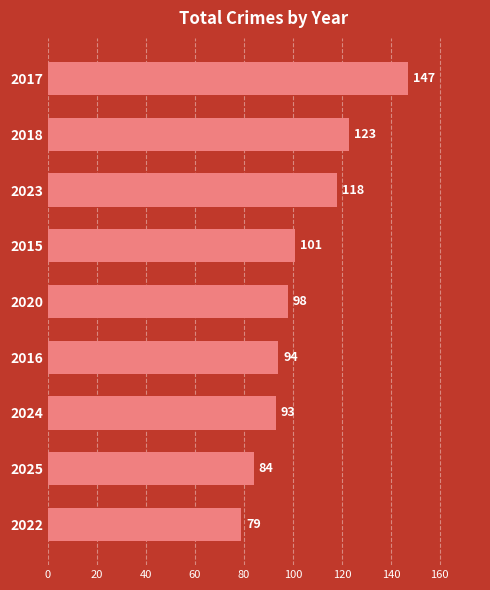

Approximately how many times larger is the value at 2018 compared to 2024?

1.3